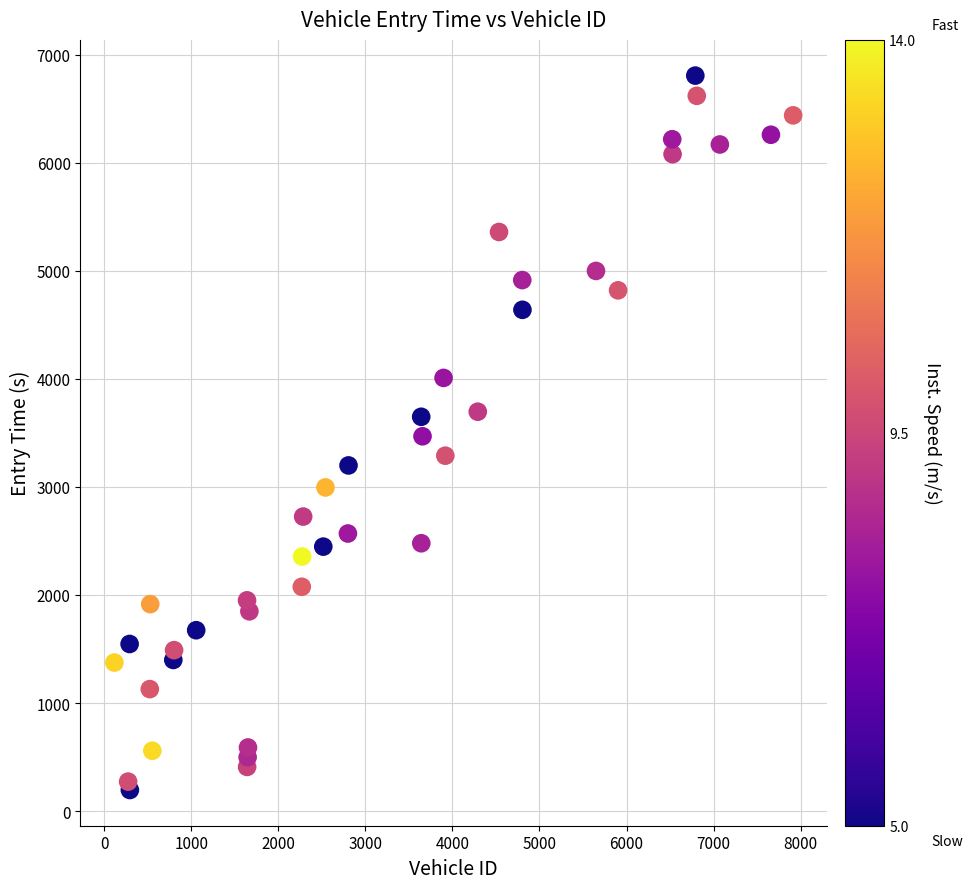

What is the range of Y values (max minus min)?

6610.7